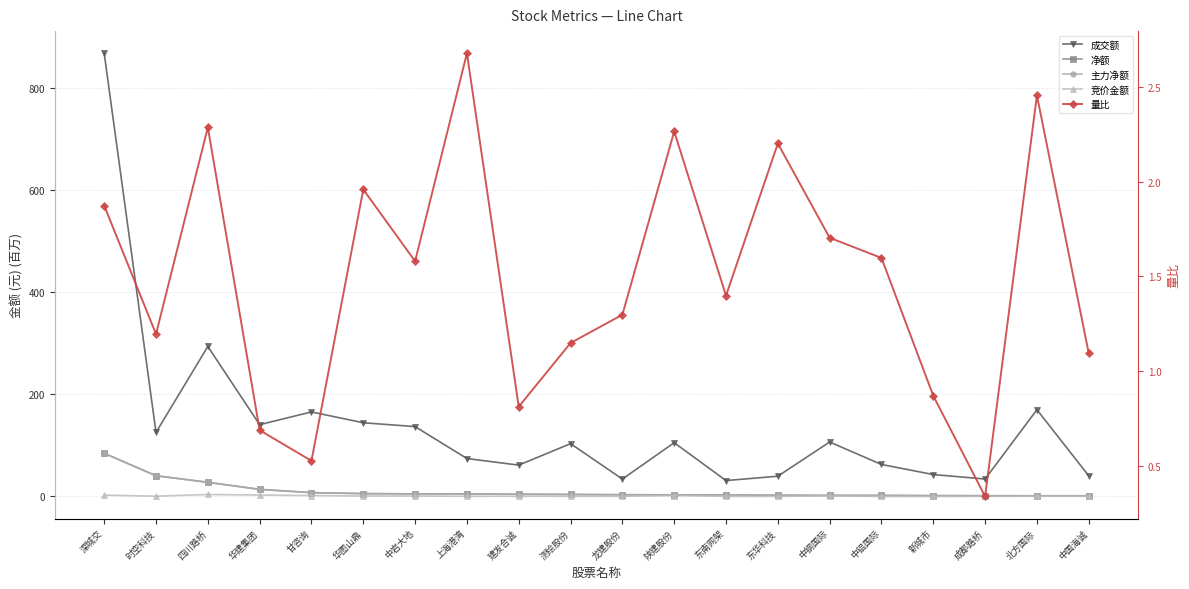

Between which two adjacent categories do 量比 and 主力净额 first intersect?

成都路桥 and 北方国际